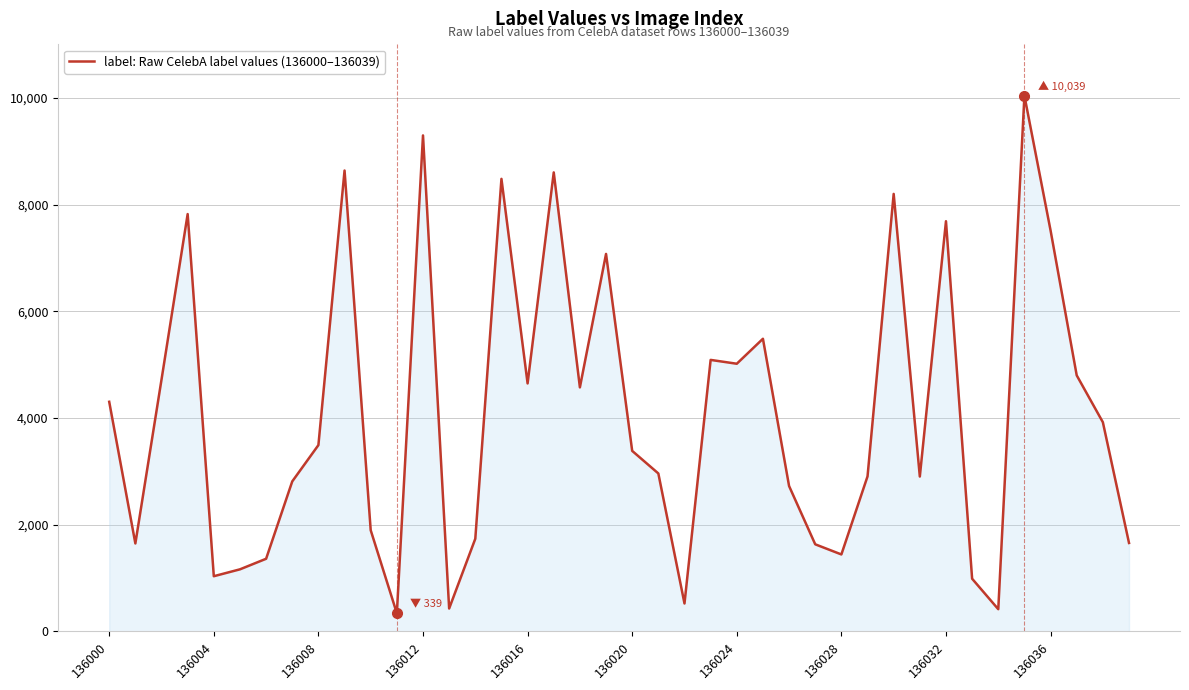

What is the minimum value shown in the chart?

339